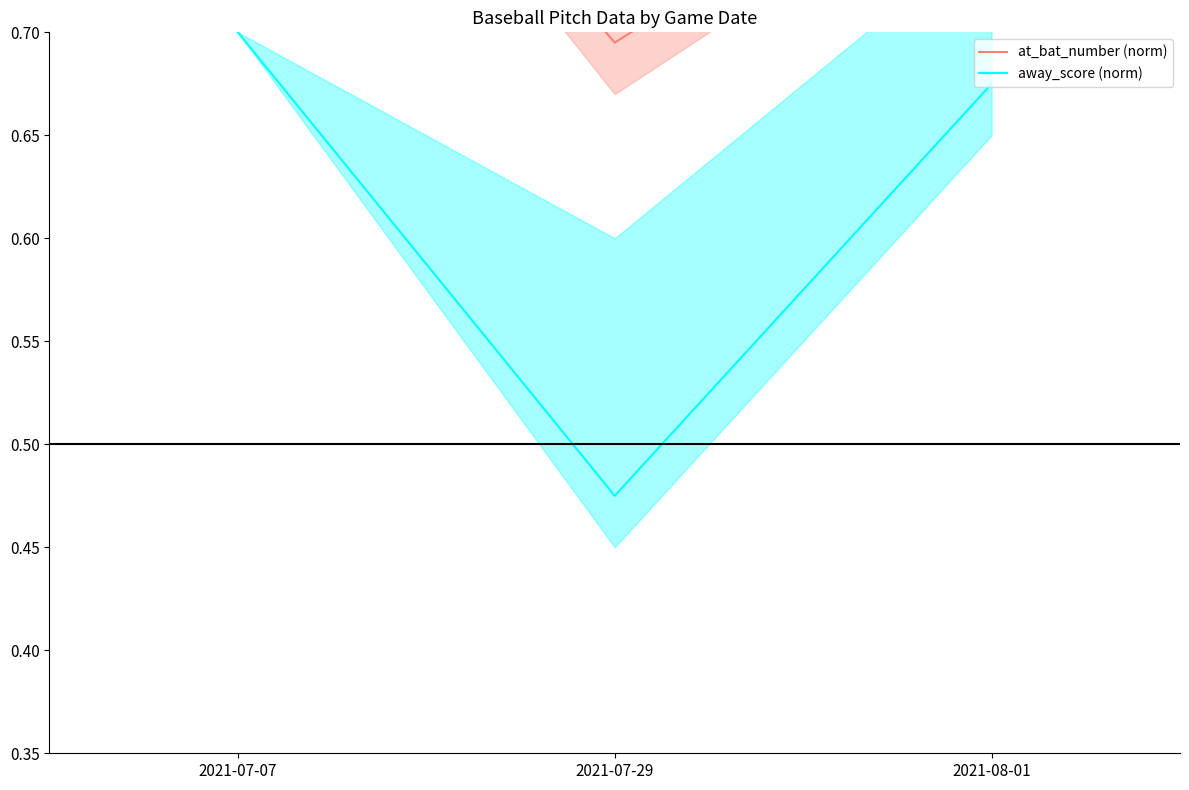

How many lines are shown in the chart?

2